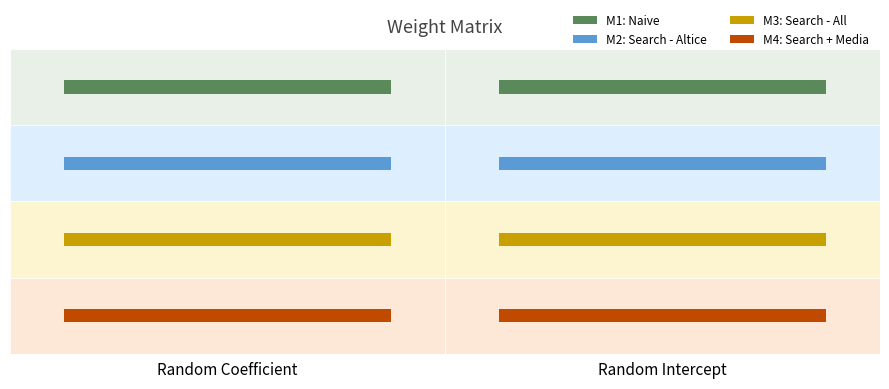

The value of M4: Search + Media at Random Coefficient is 0.0. True or false?

True